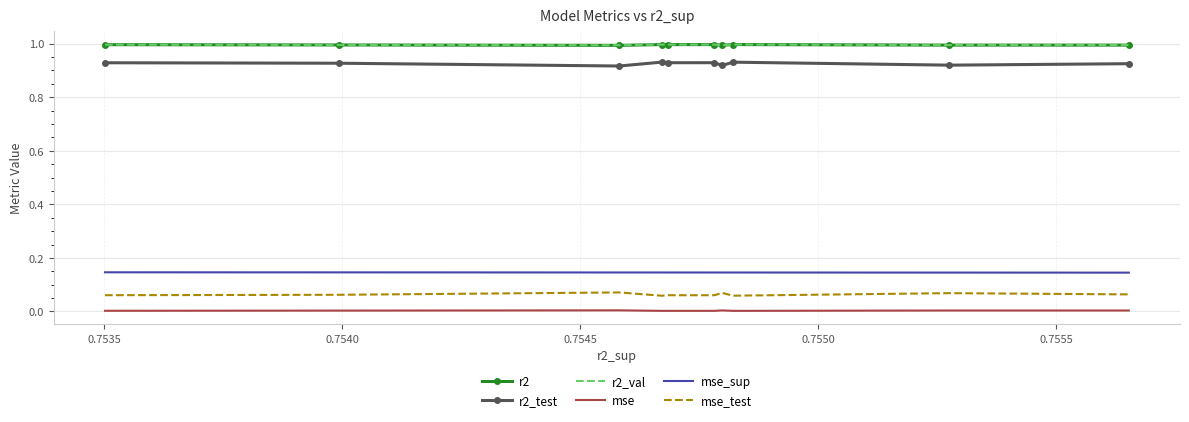

True or false: r2 and mse_sup cross at least once.

False